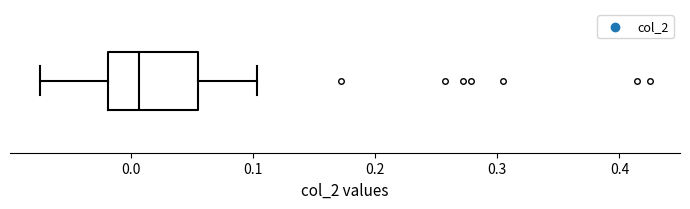

Transcribe this box plot: give where the median line is, the range the box spans, and where the two whiskers end, as read against the x-axis. The values are not printed on the chart, so give them approximately, as read against the axis.

median 0.01, box -0.02 to 0.06, whiskers -0.07 to 0.10